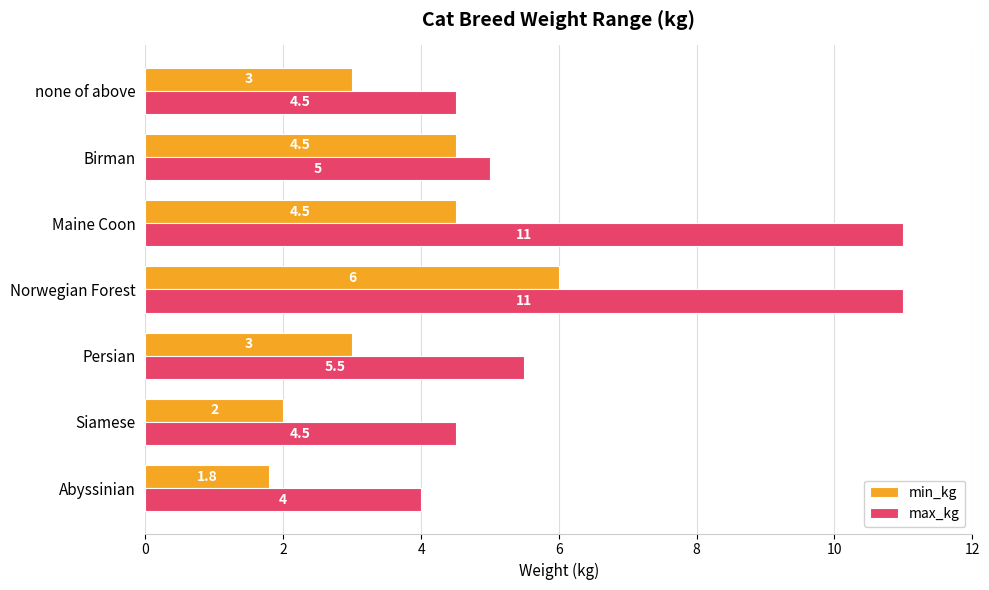

Which series has the largest range (max minus min)?

max_kg